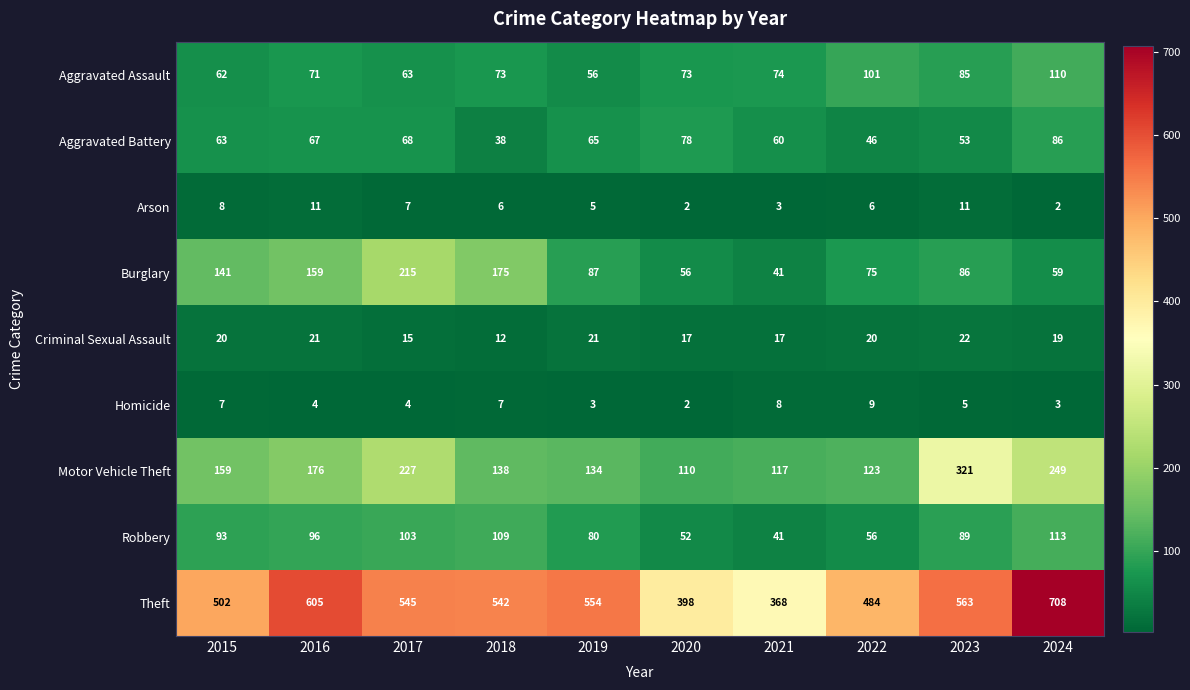

Rank the categories by Robbery value from highest to lowest.

2024, 2018, 2017, 2016, 2015, 2023, 2019, 2022, 2020, 2021